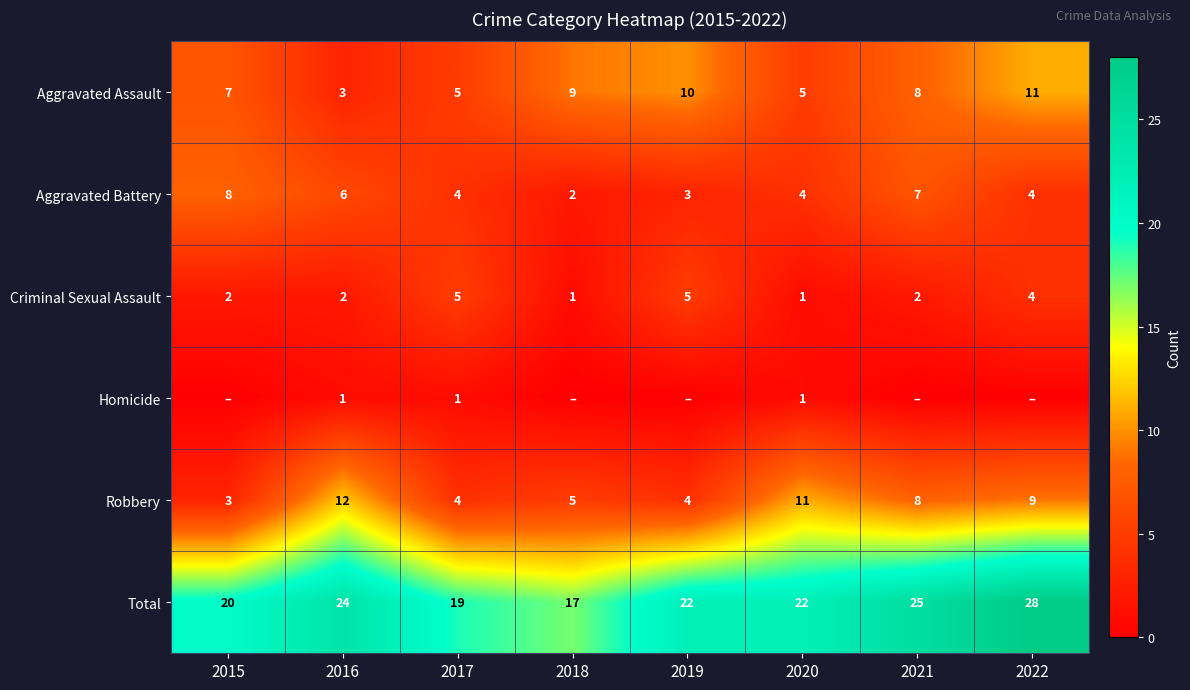

At which category is the sum across all series the highest?

2022